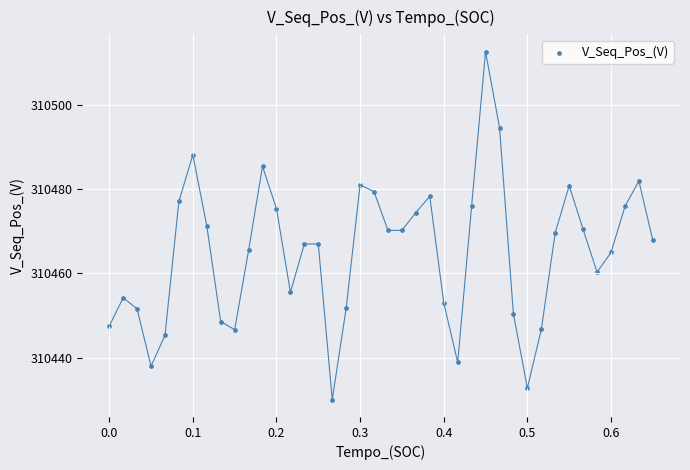

What is the range of Y values (max minus min)?

82.6